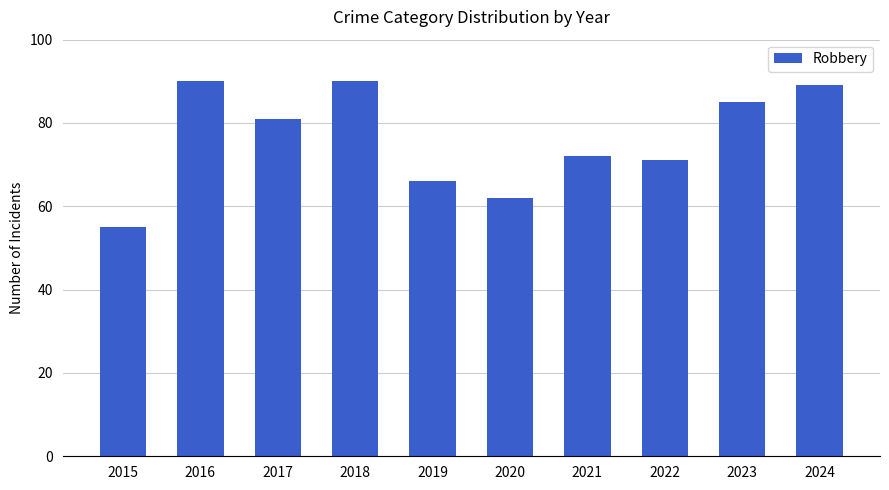

How many bars are there in total?

10